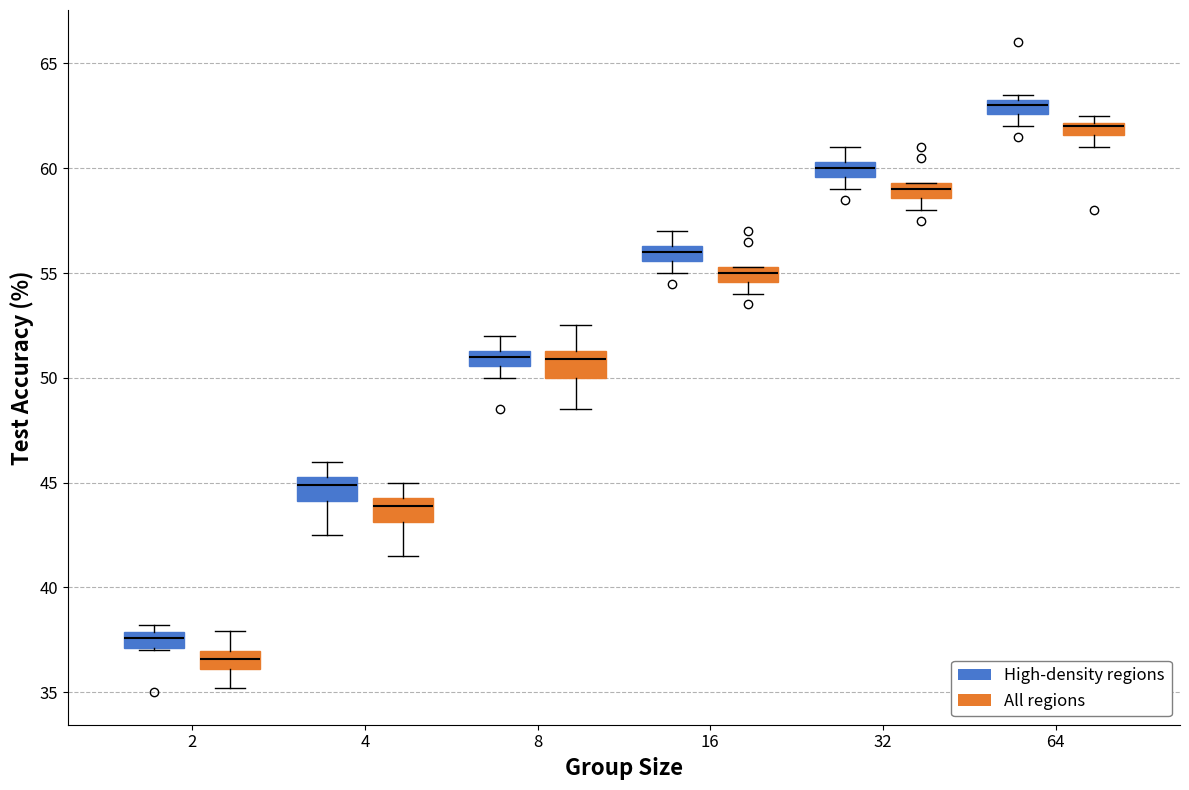

Where does the lower whisker of the box for 4 (High-density regions) end on the y-axis? The values are not printed on the chart, so give them approximately, as read against the axis.

42.5